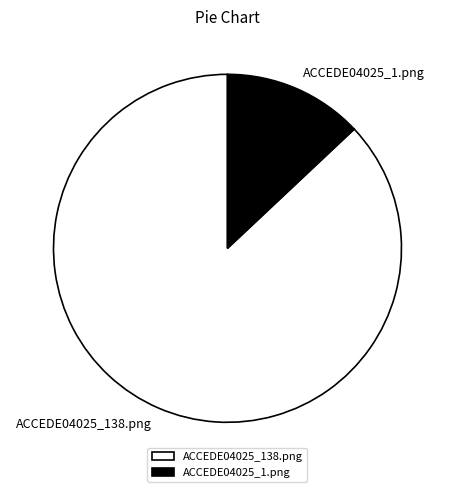

Rank the categories by value from highest to lowest.

ACCEDE04025_138.png, ACCEDE04025_1.png